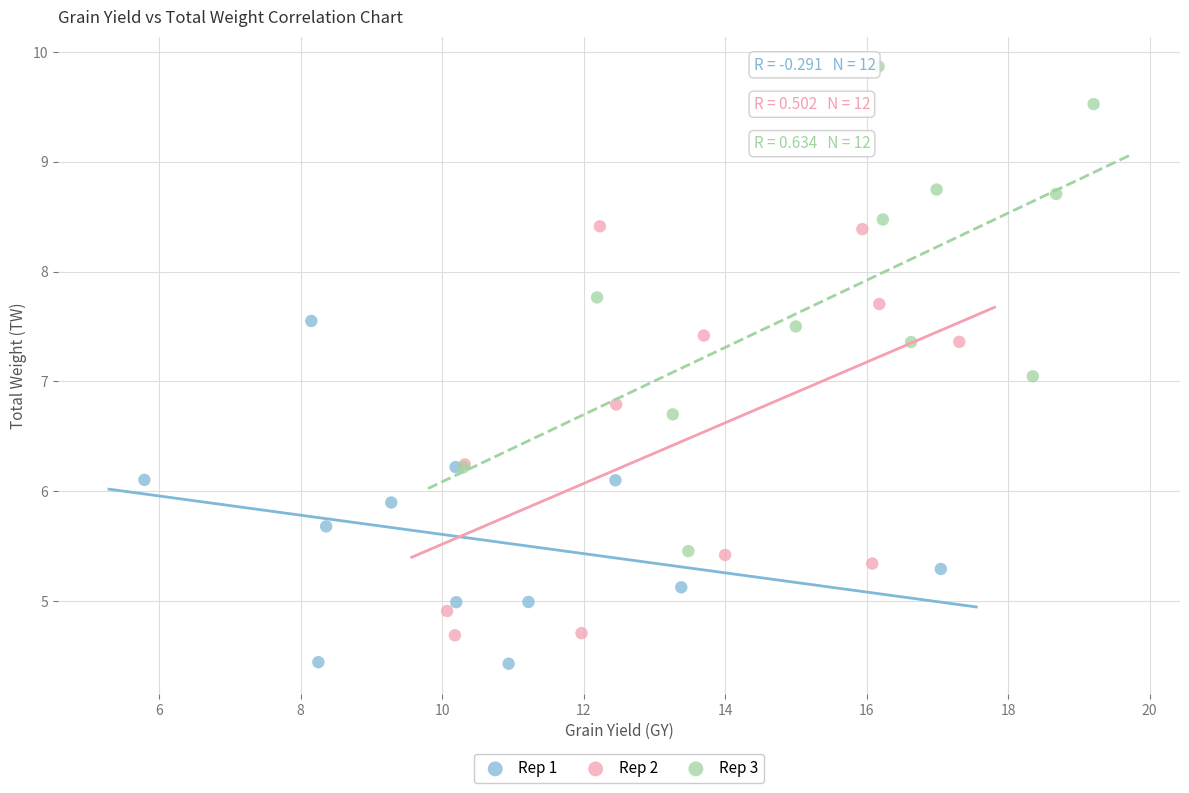

Which series has the largest Y range (max minus min)?

Rep 3